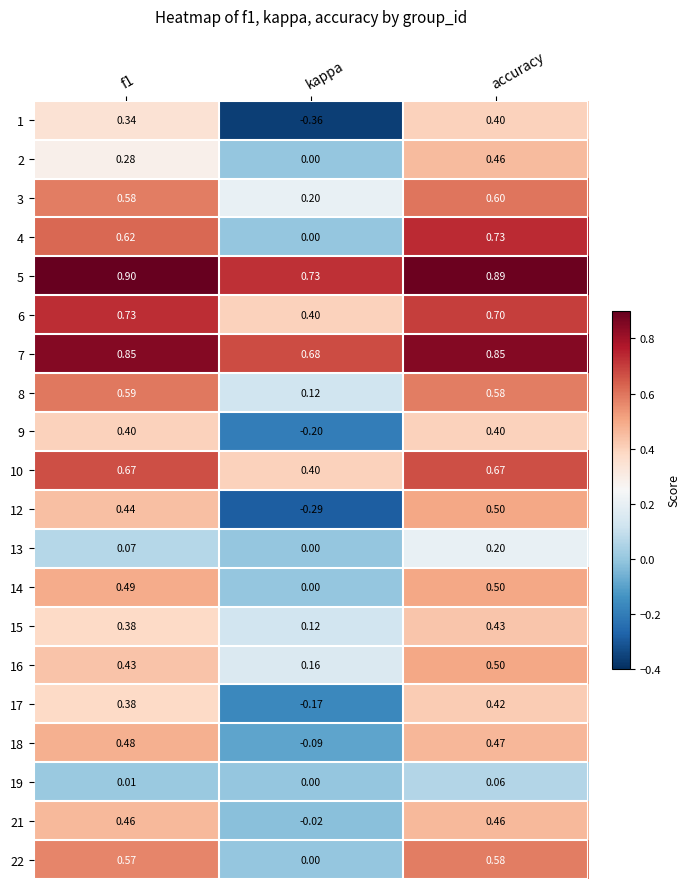

At which label is 10 closest to 0?

kappa